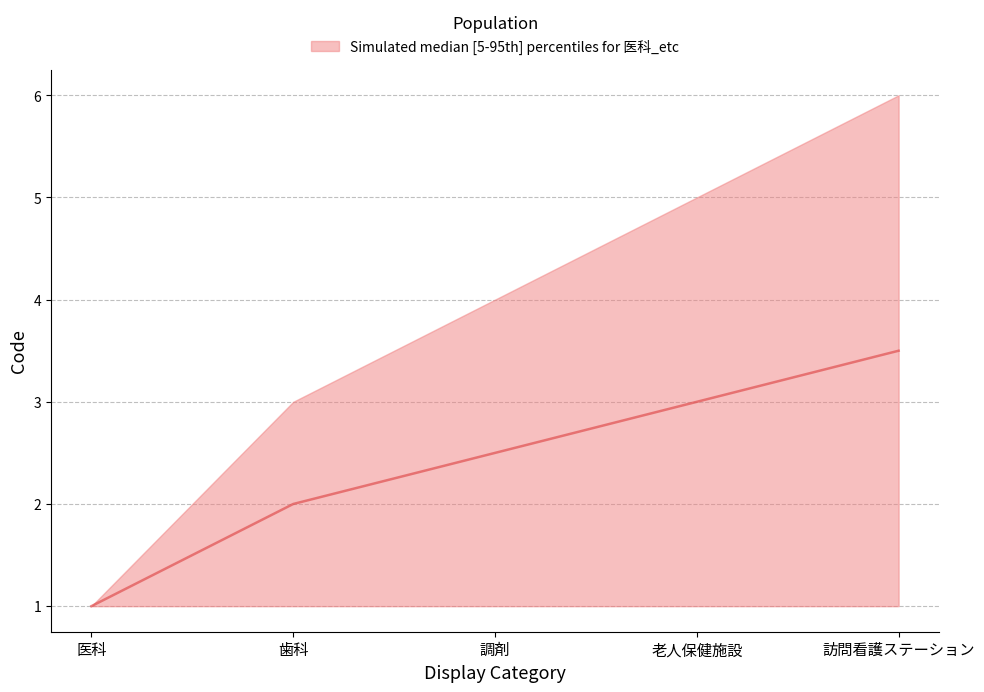

At which label does Code_median reach its peak?

訪問看護ステーション